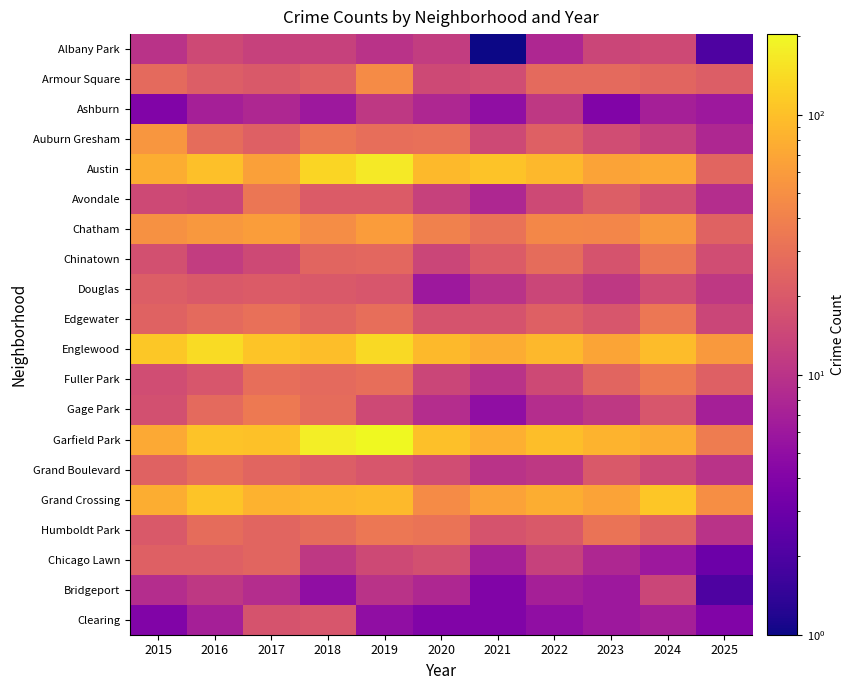

Reading left to right, extract all data points from this chart.

Albany Park: 2015=10	2016=15	2017=13	2018=13	2019=10	2020=12	2021=1	2022=8	2023=14	2024=15	2025=2
Armour Square: 2015=27	2016=22	2017=20	2018=23	2019=47	2020=15	2021=16	2022=27	2023=27	2024=25	2025=22
Ashburn: 2015=4	2016=7	2017=8	2018=6	2019=11	2020=8	2021=5	2022=11	2023=4	2024=7	2025=6
Auburn Gresham: 2015=56	2016=28	2017=23	2018=33	2019=29	2020=30	2021=15	2022=23	2023=16	2024=13	2025=8
Austin: 2015=78	2016=99	2017=65	2018=130	2019=167	2020=92	2021=104	2022=89	2023=67	2024=71	2025=25
Avondale: 2015=15	2016=14	2017=33	2018=21	2019=21	2020=13	2021=8	2022=15	2023=22	2024=17	2025=9
Chatham: 2015=51	2016=57	2017=62	2018=48	2019=60	2020=40	2021=31	2022=44	2023=43	2024=57	2025=24
Chinatown: 2015=17	2016=12	2017=15	2018=25	2019=26	2020=14	2021=21	2022=28	2023=18	2024=33	2025=16
Douglas: 2015=22	2016=20	2017=21	2018=20	2019=19	2020=6	2021=10	2022=14	2023=11	2024=16	2025=11
Edgewater: 2015=24	2016=27	2017=30	2018=25	2019=29	2020=18	2021=18	2022=23	2023=19	2024=34	2025=14
Englewood: 2015=111	2016=142	2017=107	2018=98	2019=138	2020=92	2021=76	2022=90	2023=69	2024=95	2025=58
Fuller Park: 2015=16	2016=19	2017=29	2018=27	2019=29	2020=14	2021=10	2022=15	2023=25	2024=35	2025=23
Gage Park: 2015=17	2016=27	2017=35	2018=28	2019=15	2020=9	2021=5	2022=9	2023=11	2024=19	2025=7
Garfield Park: 2015=73	2016=103	2017=101	2018=178	2019=204	2020=100	2021=79	2022=98	2023=85	2024=76	2025=37
Grand Boulevard: 2015=24	2016=29	2017=25	2018=22	2019=19	2020=16	2021=10	2022=11	2023=20	2024=15	2025=10
Grand Crossing: 2015=77	2016=106	2017=82	2018=88	2019=91	2020=47	2021=66	2022=77	2023=67	2024=109	2025=49
Humboldt Park: 2015=20	2016=28	2017=25	2018=28	2019=34	2020=32	2021=18	2022=20	2023=32	2024=24	2025=10
Chicago Lawn: 2015=23	2016=23	2017=25	2018=11	2019=15	2020=17	2021=7	2022=13	2023=8	2024=6	2025=3
Bridgeport: 2015=9	2016=11	2017=9	2018=5	2019=10	2020=8	2021=4	2022=7	2023=6	2024=14	2025=2
Clearing: 2015=4	2016=7	2017=18	2018=19	2019=5	2020=4	2021=4	2022=5	2023=6	2024=7	2025=4